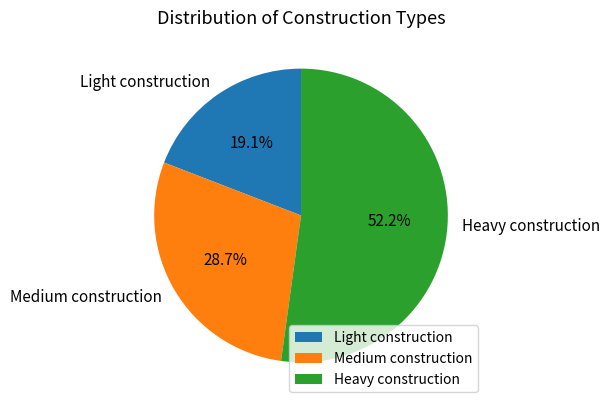

Is there any slice that represents more than half of the pie?

Yes